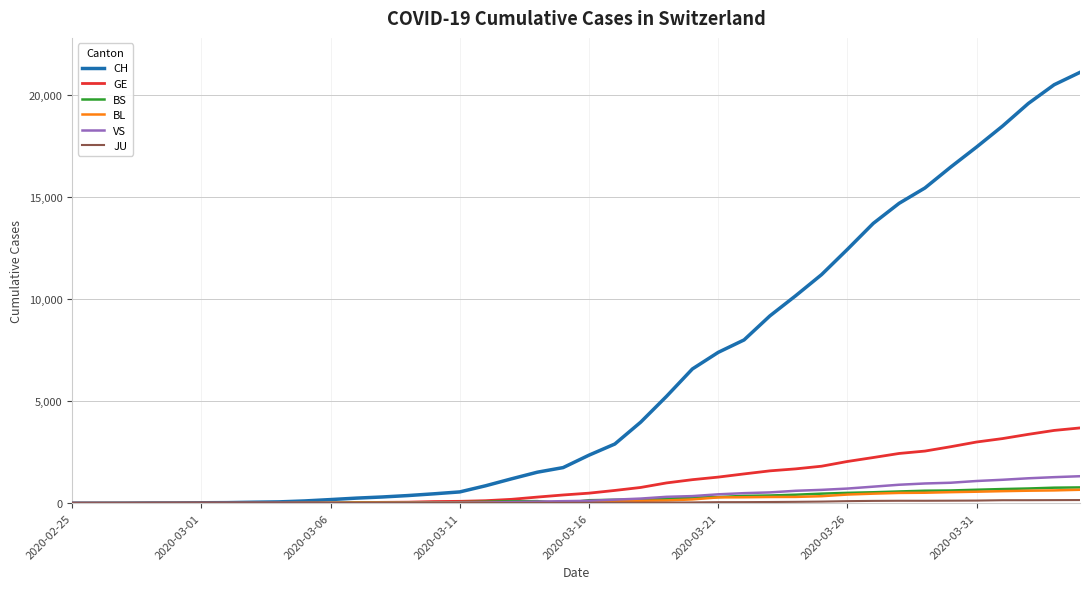

Which series has the largest total across all categories?

CH